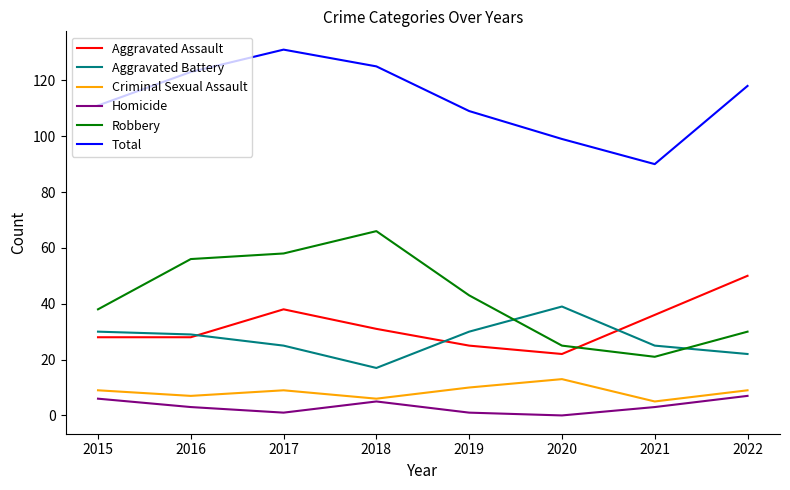

What is the difference between the maximum and second lowest values in the Aggravated Battery series?

17